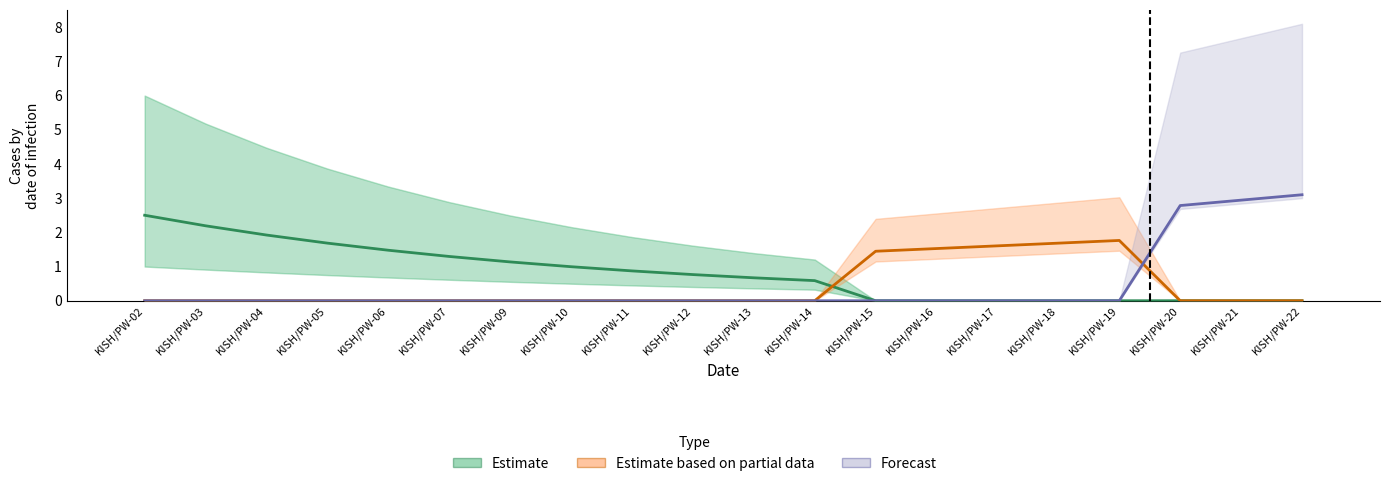

Which category has the lowest value across all series?

KISH/PW-15